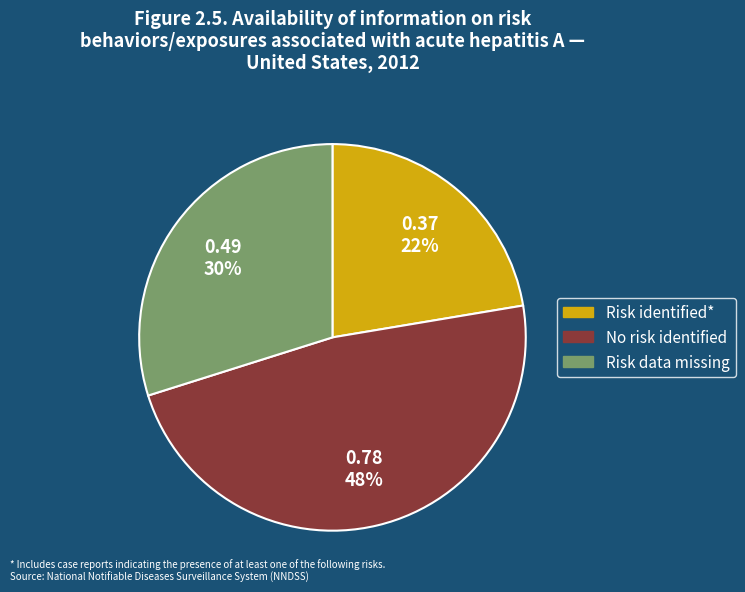

To the nearest percent, what is the average slice percentage?

33%